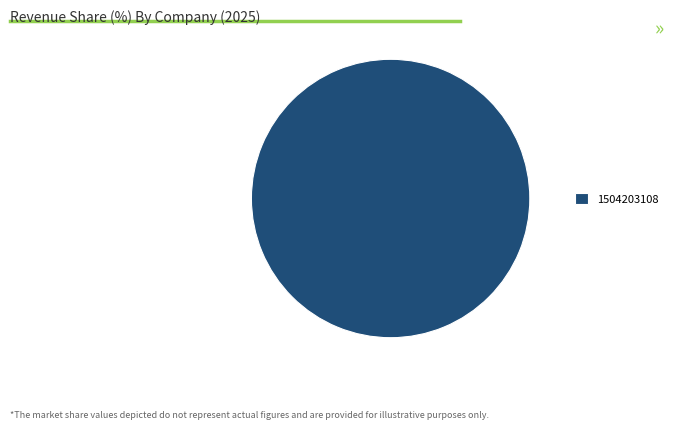

What is the majority slice?

1504203108